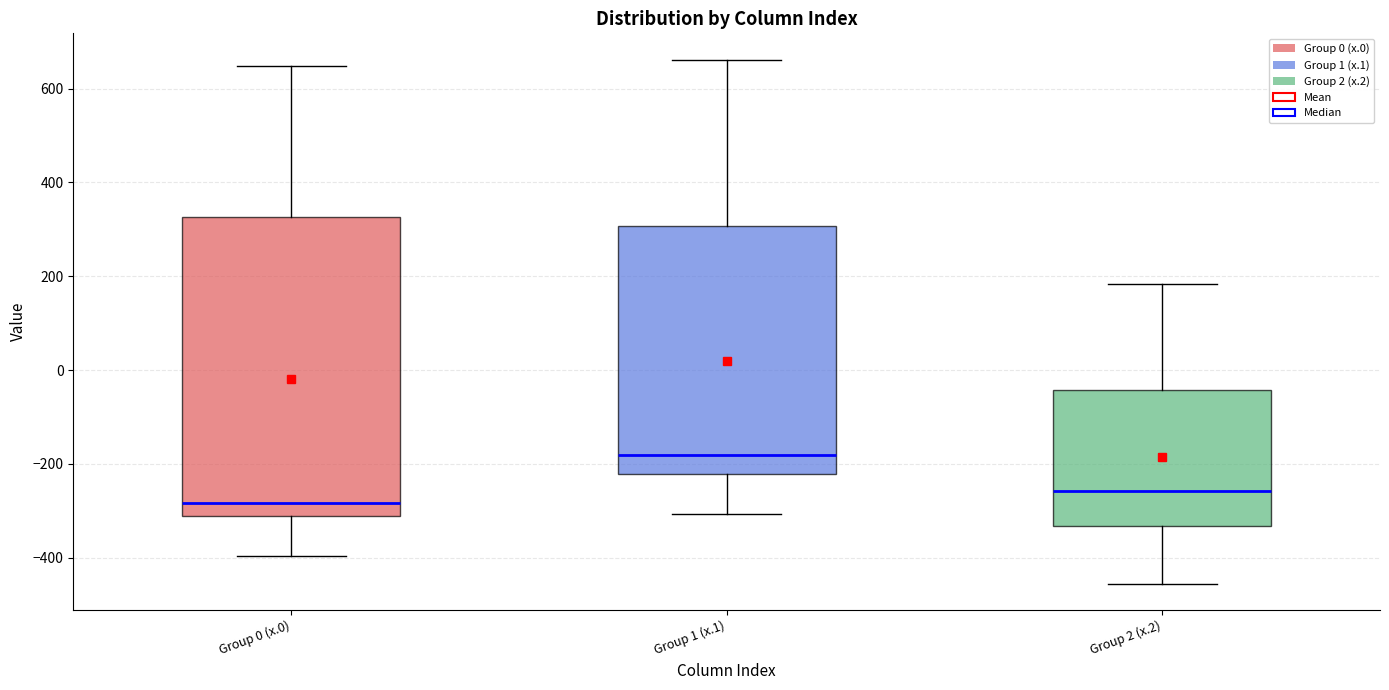

Reading left to right, read every box against the y-axis: the position of its median line, the range the box covers, and the ends of its whiskers. The values are not printed on the chart, so give them approximately, as read against the axis.

Group 0 (x.0): median -280, box -300 to 320, whiskers -400 to 640
Group 1 (x.1): median -180, box -220 to 300, whiskers -300 to 660
Group 2 (x.2): median -260, box -340 to -40, whiskers -460 to 180